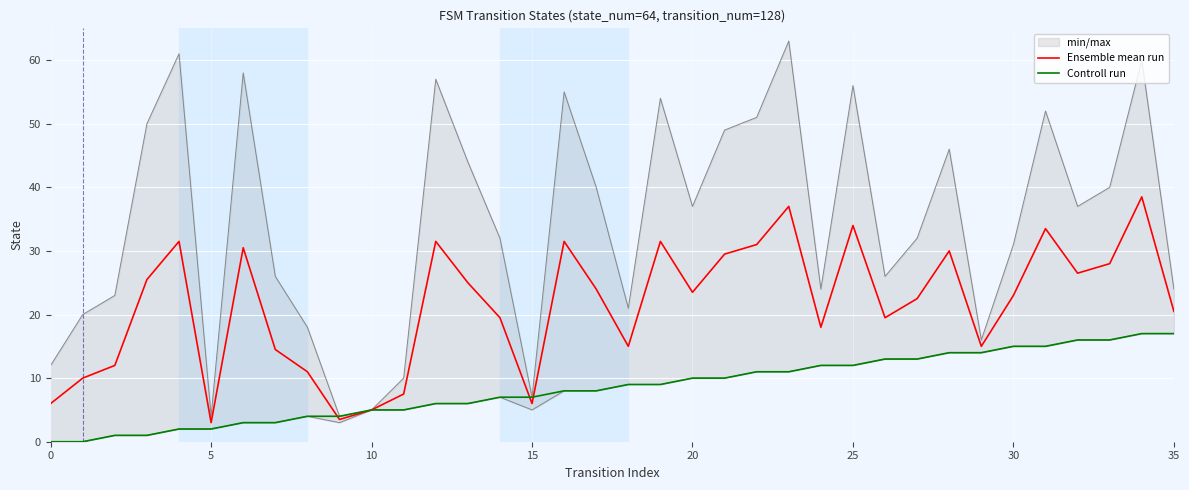

At which label does Controll run reach its peak?

34